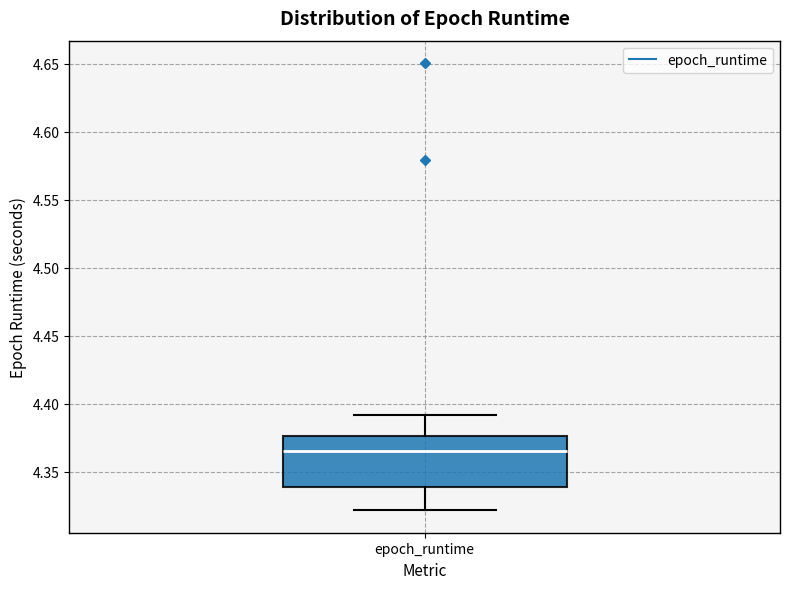

Read this box plot against the y-axis: the position of the median line, the range covered by the box, and the ends of both whiskers. The values are not printed on the chart, so give them approximately, as read against the axis.

median 4.365, box 4.340 to 4.375, whiskers 4.320 to 4.390